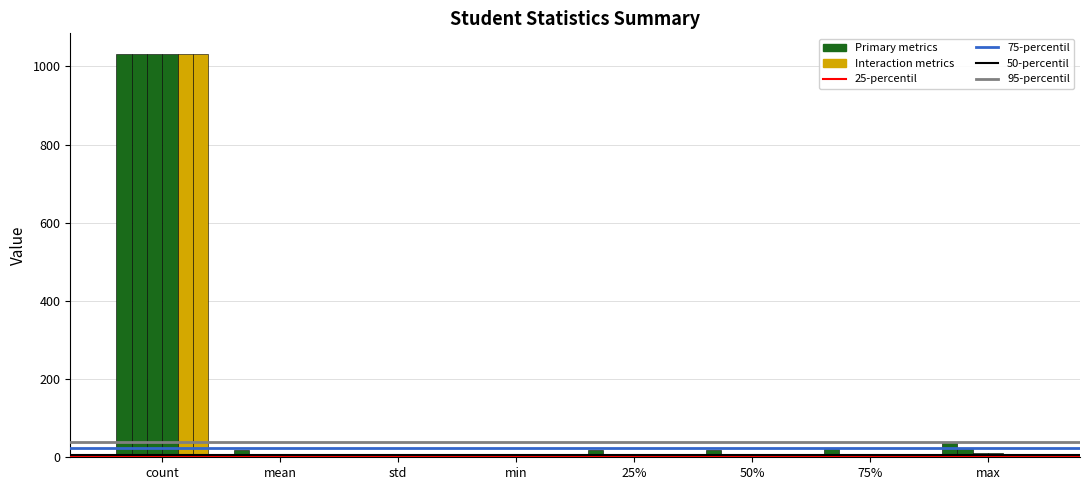

Are the bars grouped side by side (vs. stacked)?

Yes